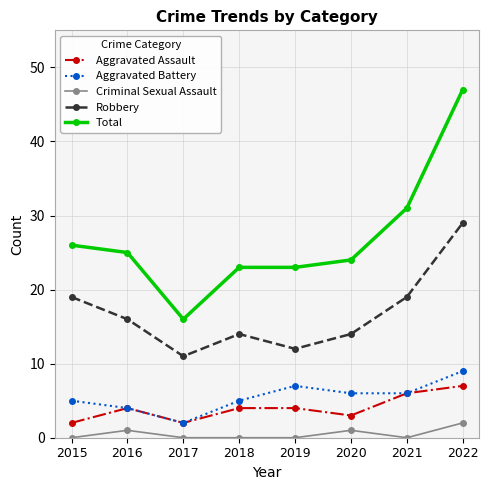

At which label does Total reach its minimum?

2017